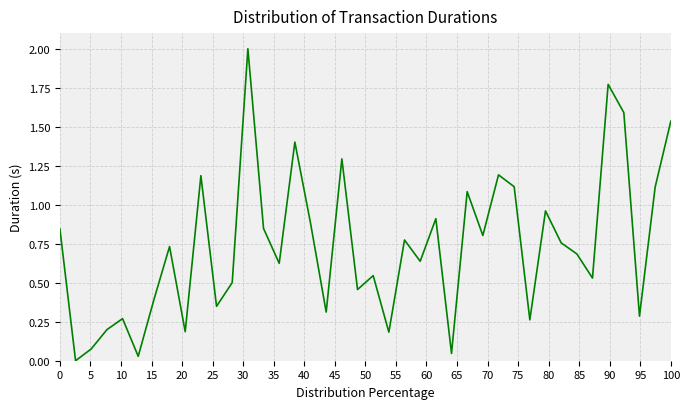

How many lines are shown in the chart?

1